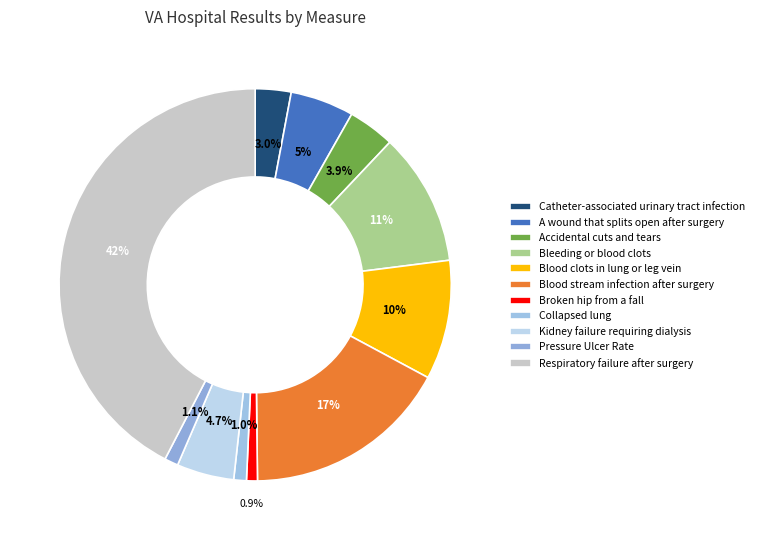

Do Kidney failure requiring dialysis and Respiratory failure after surgery together represent more than half of the pie?

No